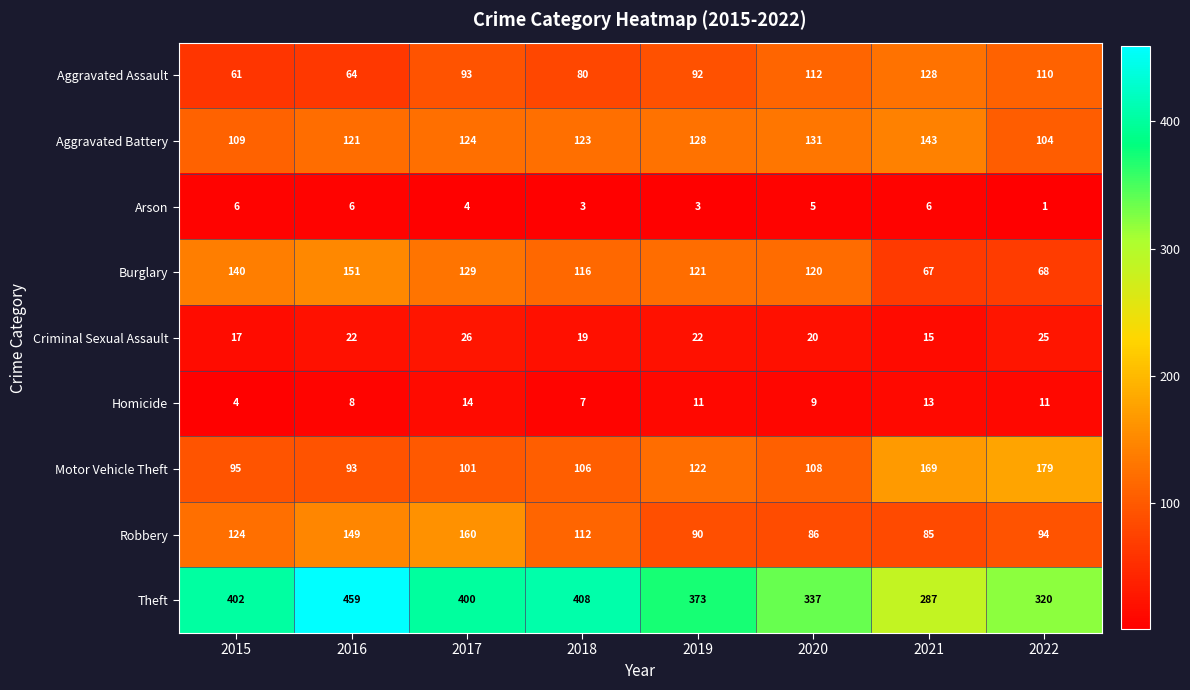

What is the greatest value displayed?

459